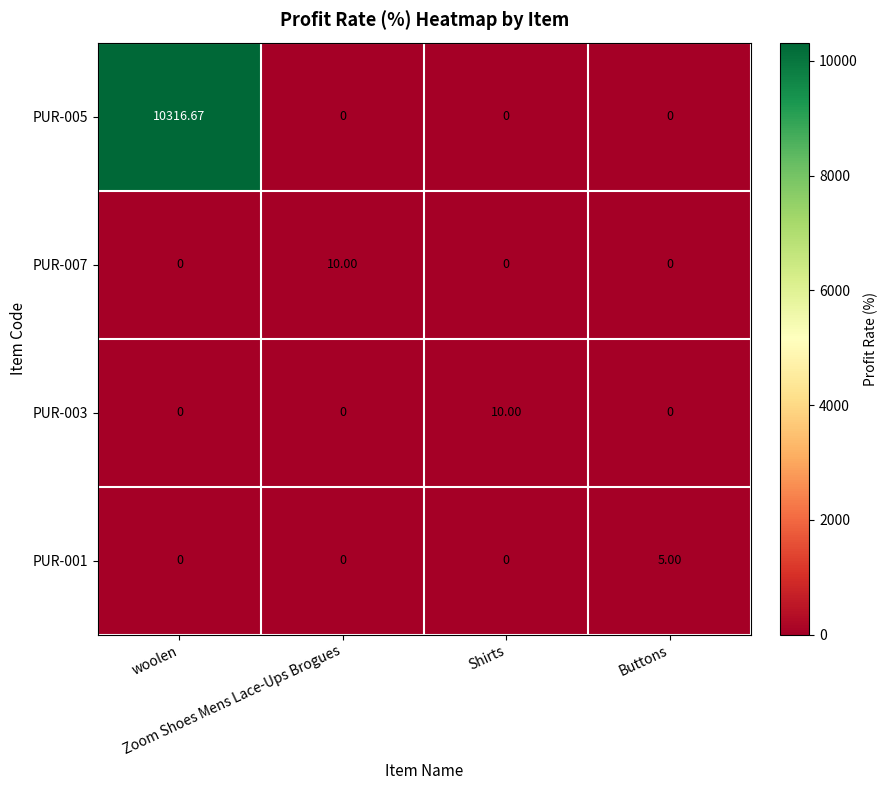

Reading left to right, transcribe all the data shown in this chart.

PUR-005: woolen=10316.7	Zoom Shoes Mens Lace-Ups Brogues=0.0	Shirts=0.0	Buttons=0.0
PUR-007: woolen=0.0	Zoom Shoes Mens Lace-Ups Brogues=10.0	Shirts=0.0	Buttons=0.0
PUR-003: woolen=0.0	Zoom Shoes Mens Lace-Ups Brogues=0.0	Shirts=10.0	Buttons=0.0
PUR-001: woolen=0.0	Zoom Shoes Mens Lace-Ups Brogues=0.0	Shirts=0.0	Buttons=5.0